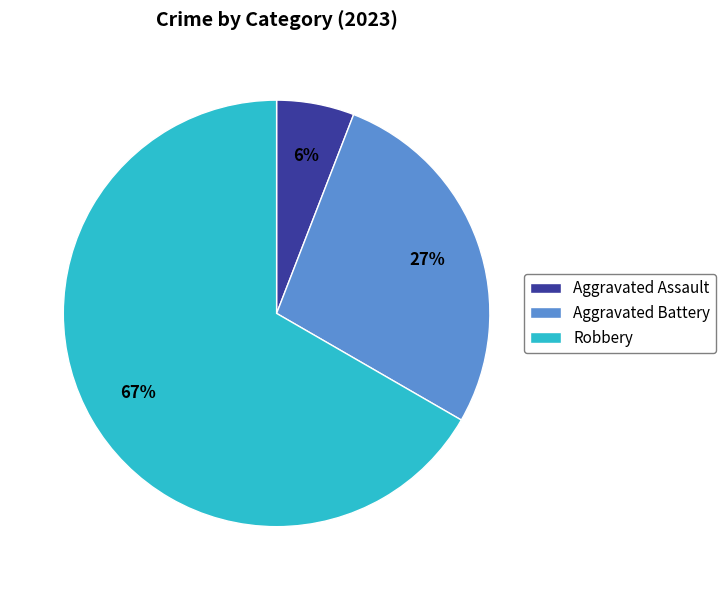

Combined, do Robbery and Aggravated Battery account for over 50%?

Yes